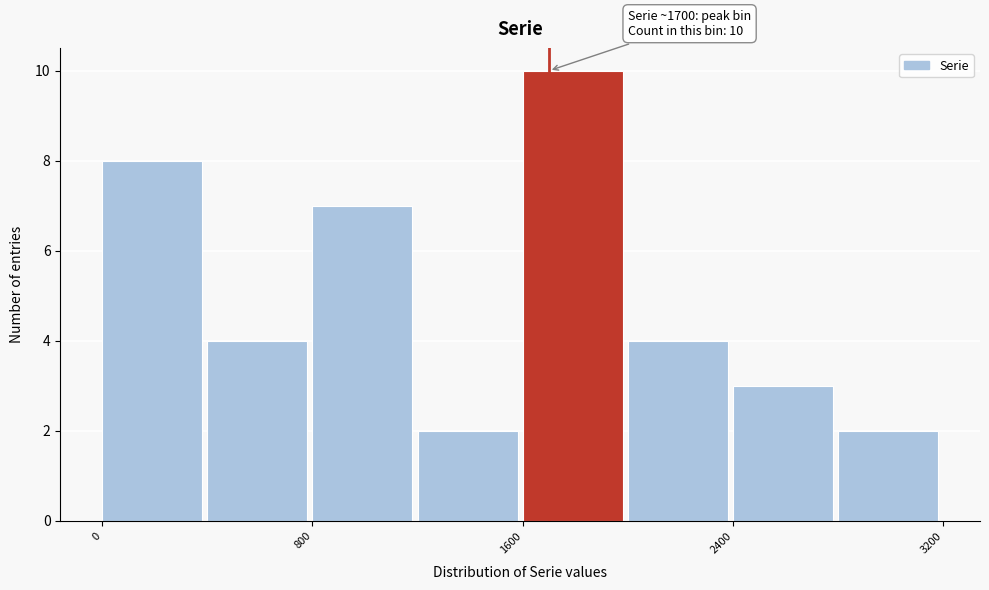

Which range on the x-axis has the tallest bar?

1600 to 2000